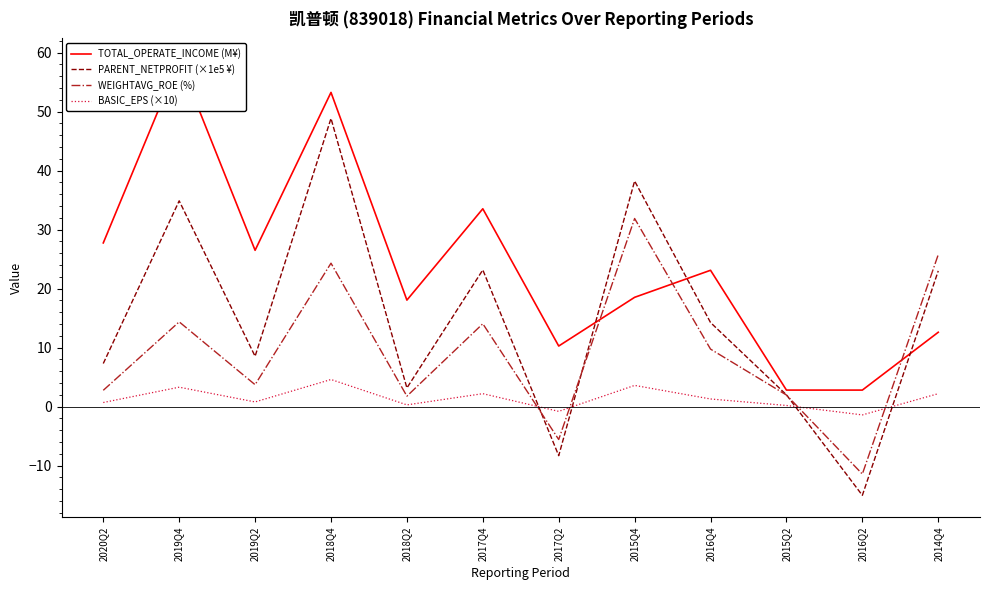

At 2019Q4, list the series in order from largest to smallest.

TOTAL_OPERATE_INCOME (M¥), PARENT_NETPROFIT (×1e5 ¥), WEIGHTAVG_ROE (%), BASIC_EPS (×10)